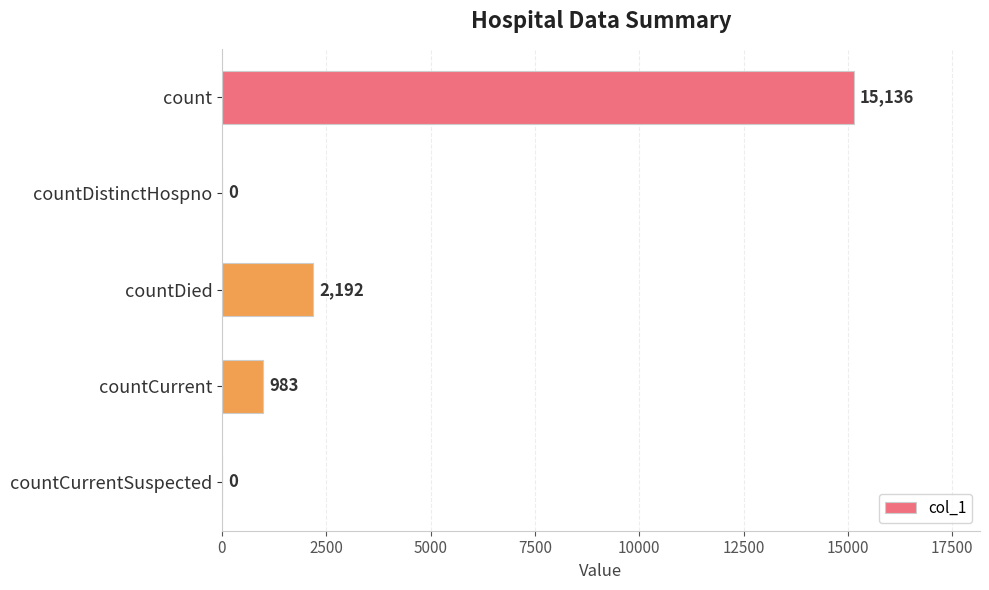

Reading top to bottom, transcribe all the data shown in this chart.

count=15136	countDistinctHospno=0	countDied=2192	countCurrent=983	countCurrentSuspected=0